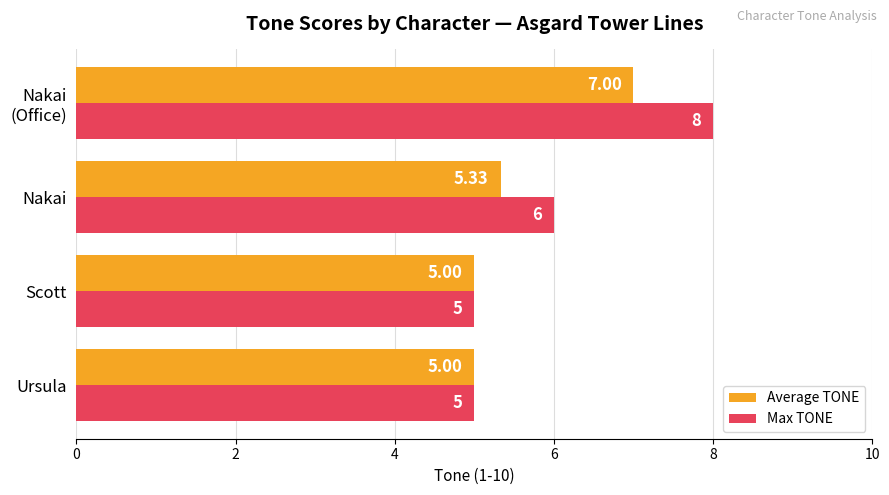

Rank the series at Nakai from lowest to highest value.

Average TONE, Max TONE